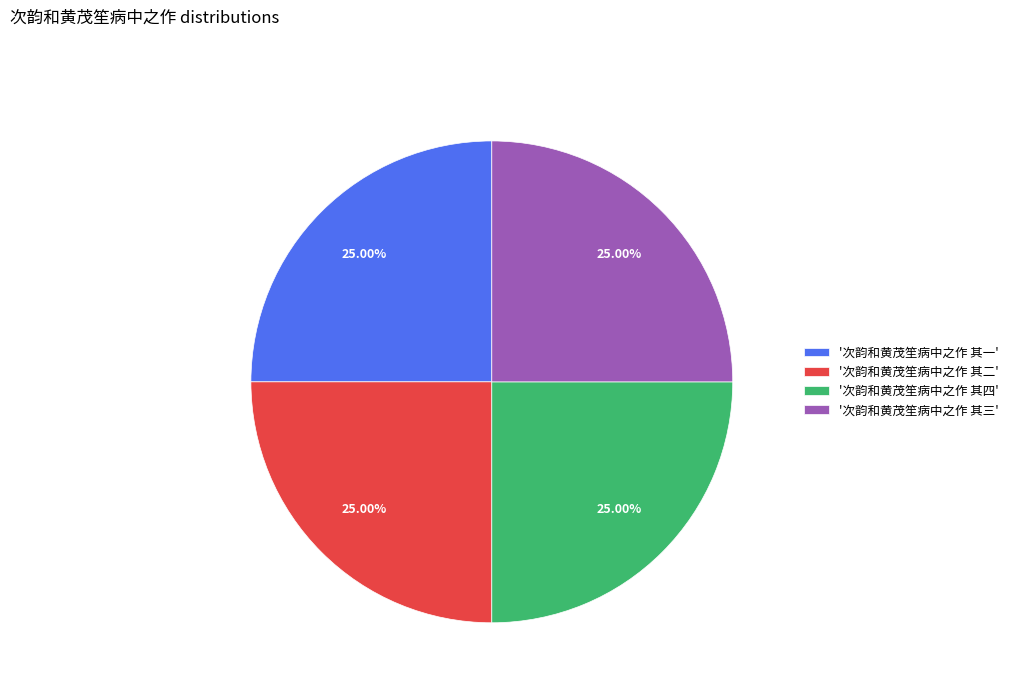

Approximately how many times larger is the value at '次韵和黄茂笙病中之作 其三' compared to '次韵和黄茂笙病中之作 其一'?

1.0